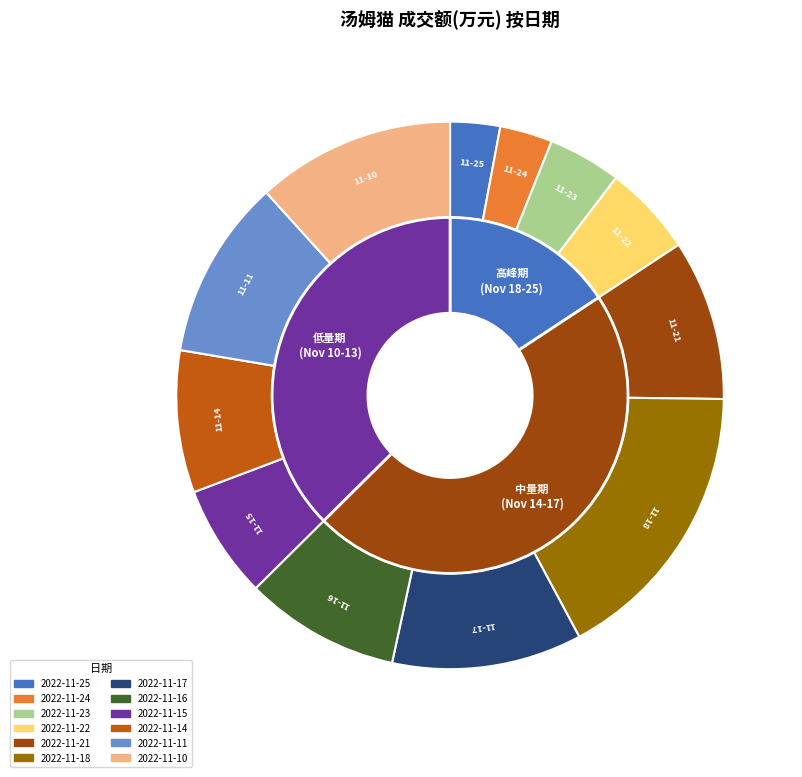

What is the change in value from 2022-11-15 to 2022-11-14?

+6332